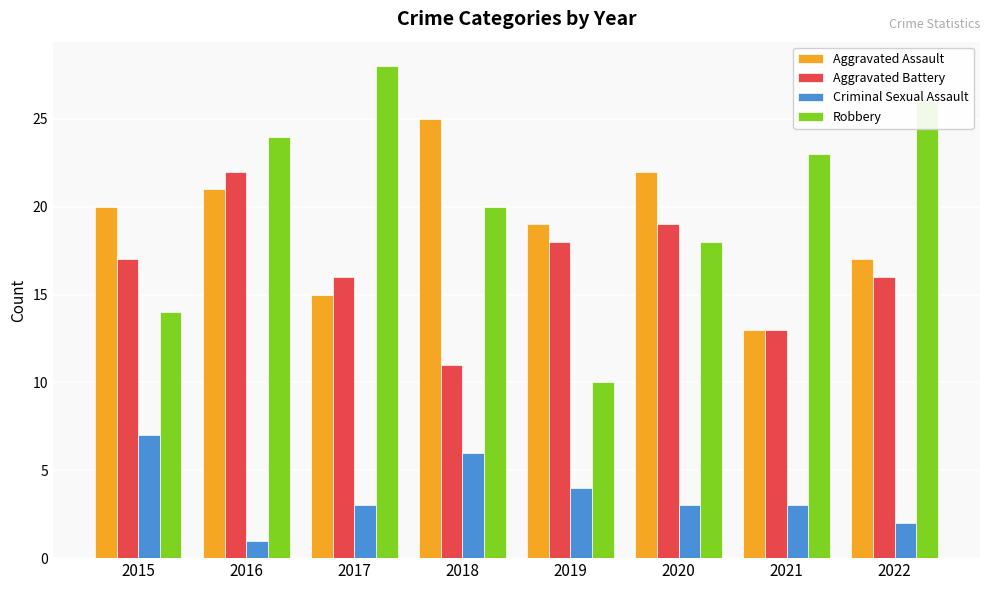

Is the value of Aggravated Assault at 2022 greater than the value of Aggravated Battery at 2020?

No